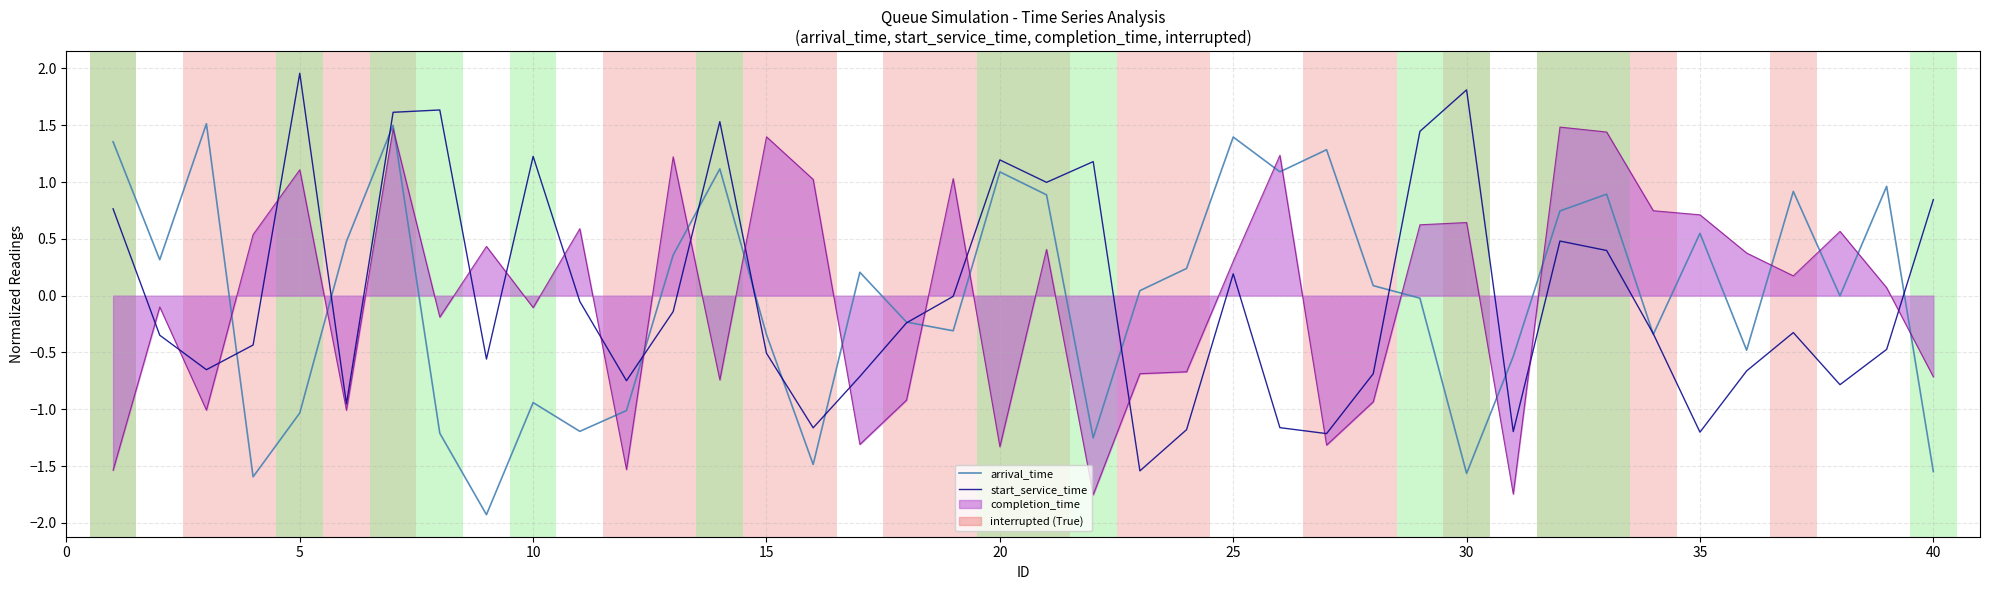

What is the smallest value displayed?

-1.9